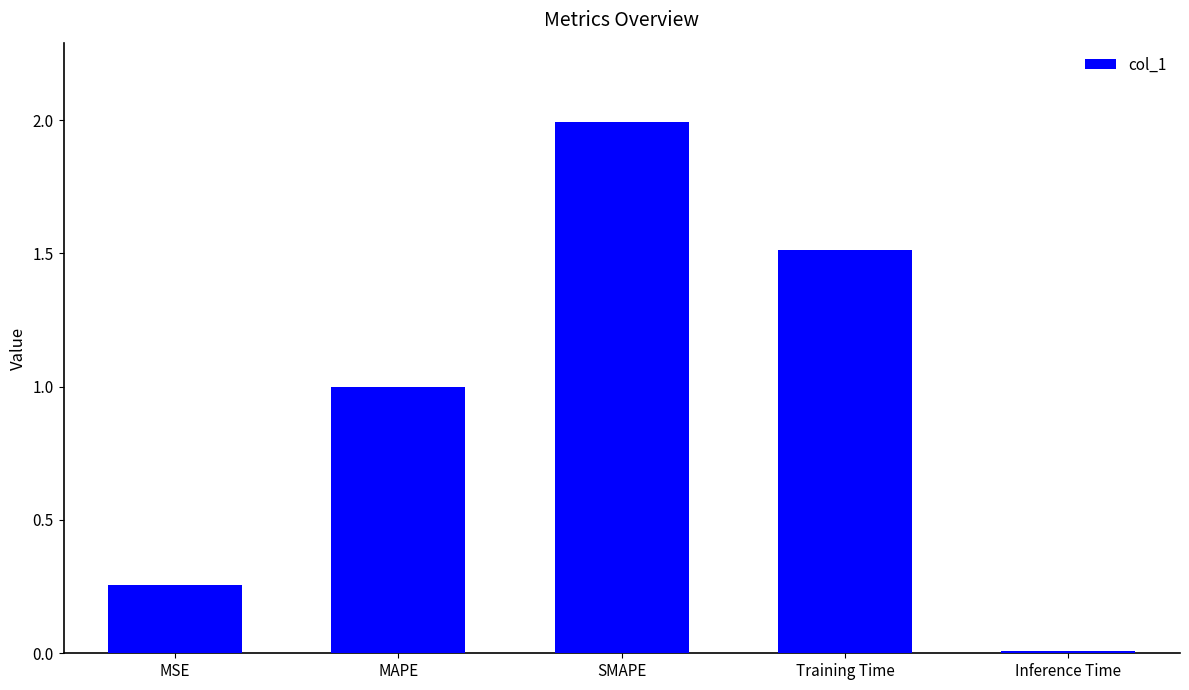

Does the chart contain stacked bars?

No